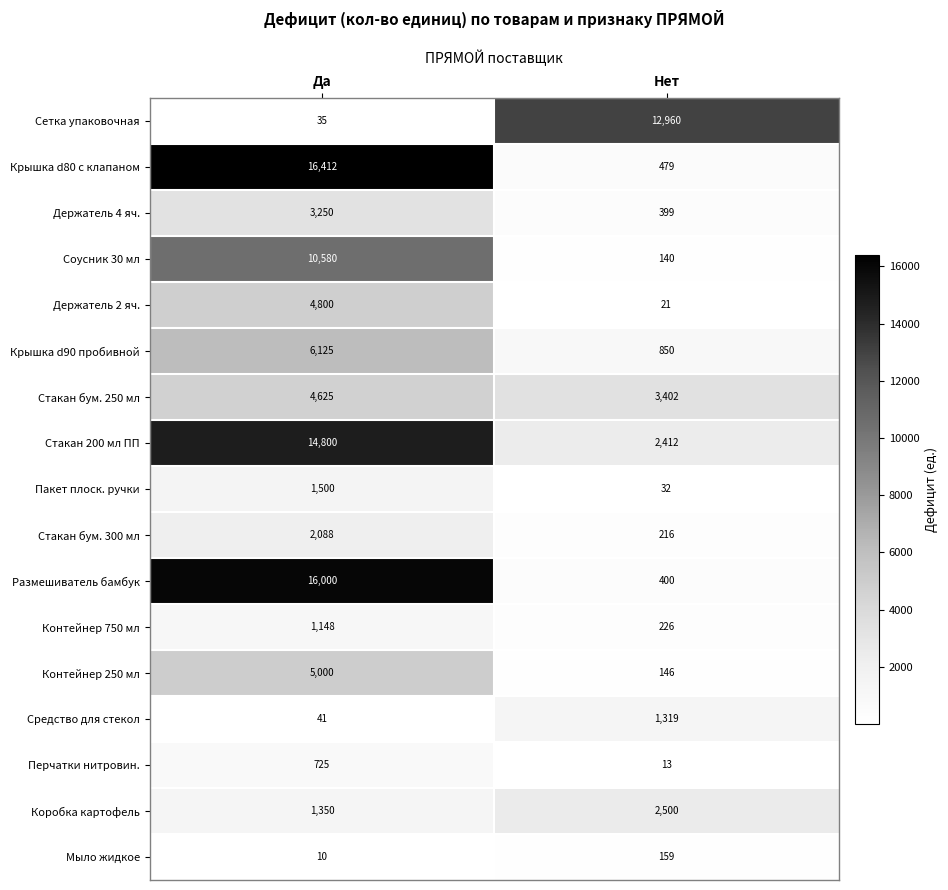

What is the sum of the Контейнер 250 мл values at Нет and Да?

5146